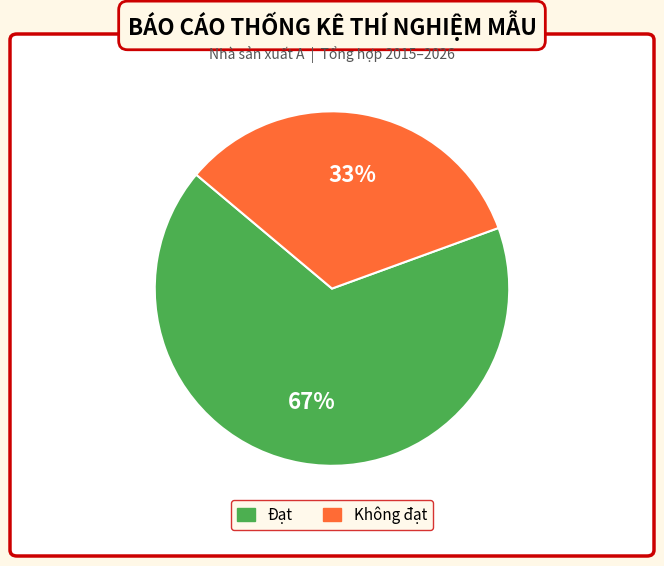

To the nearest percent, what is the average slice percentage?

50%